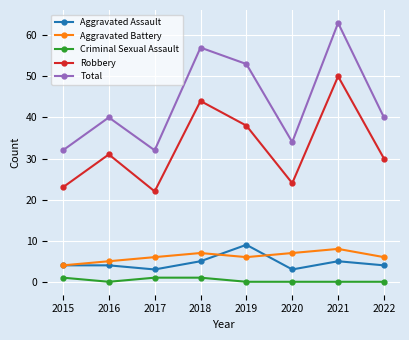

Reading left to right, list all the values displayed in this chart.

Aggravated Assault: 4	4	3	5	9	3	5	4
Aggravated Battery: 4	5	6	7	6	7	8	6
Criminal Sexual Assault: 1	0	1	1	0	0	0	0
Robbery: 23	31	22	44	38	24	50	30
Total: 32	40	32	57	53	34	63	40